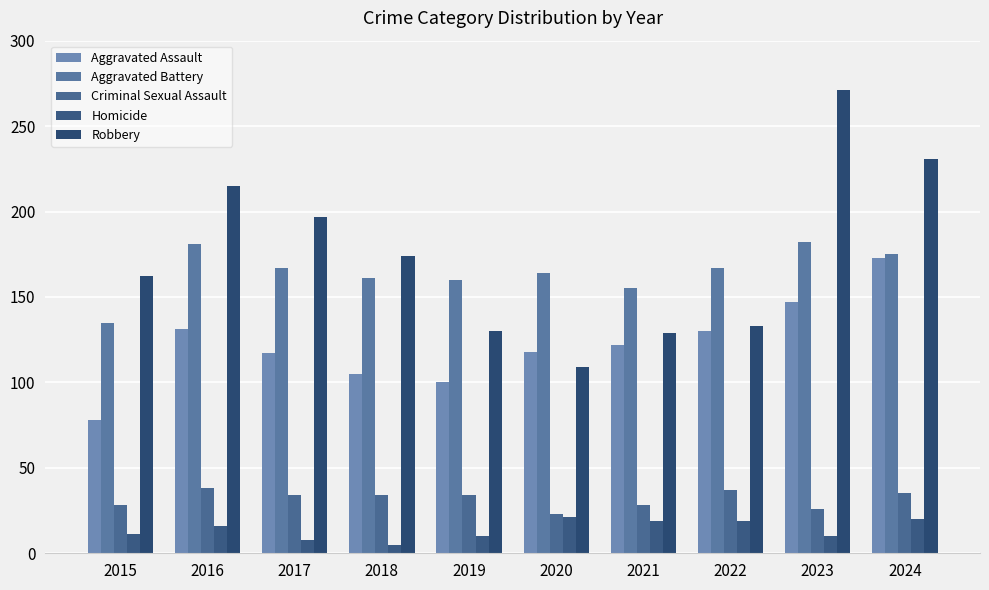

Which category has the highest value across all series?

2023